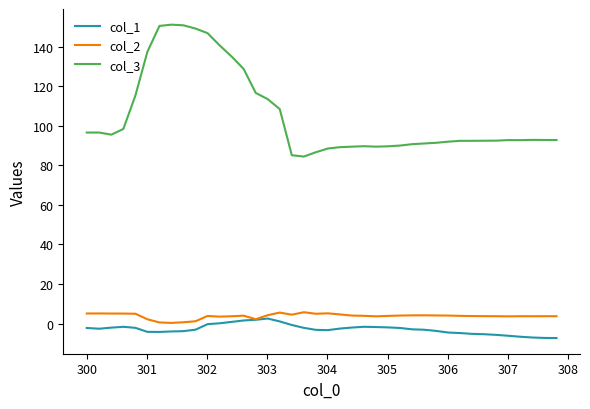

True or false: col_3 and col_1 cross at least once.

False